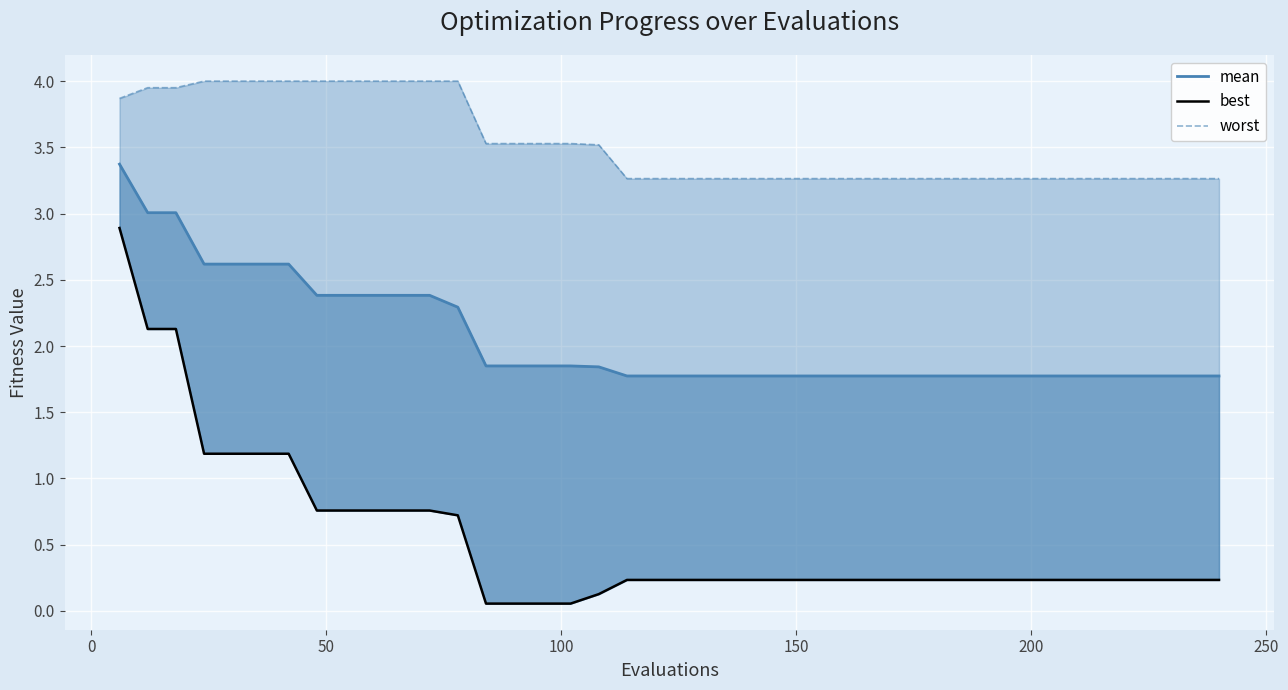

What are all the series names shown in the legend?

mean, best, worst